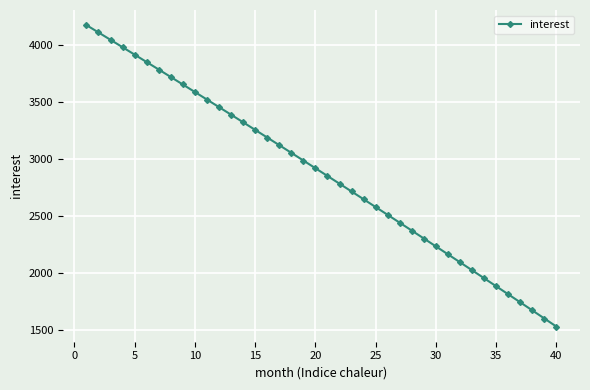

True or false: the data has more than 0 interior local peaks.

False